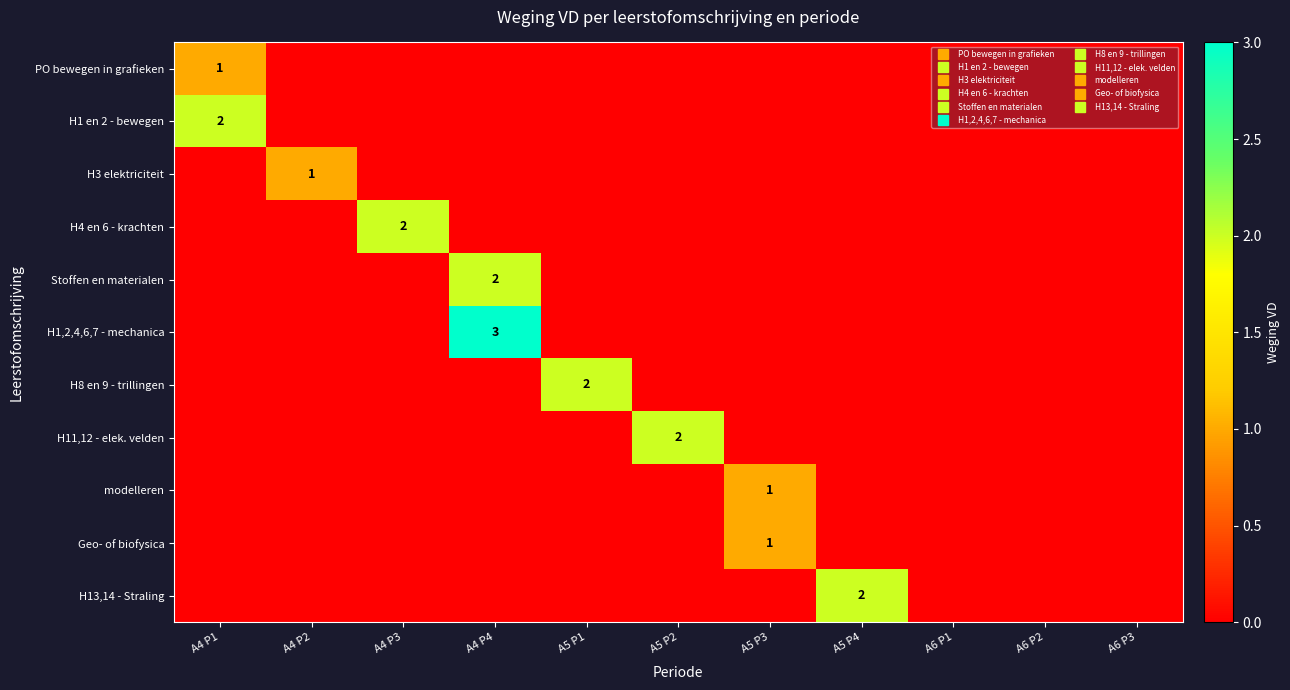

The value of H13,14 - Straling at A6 P1 is 1. True or false?

False